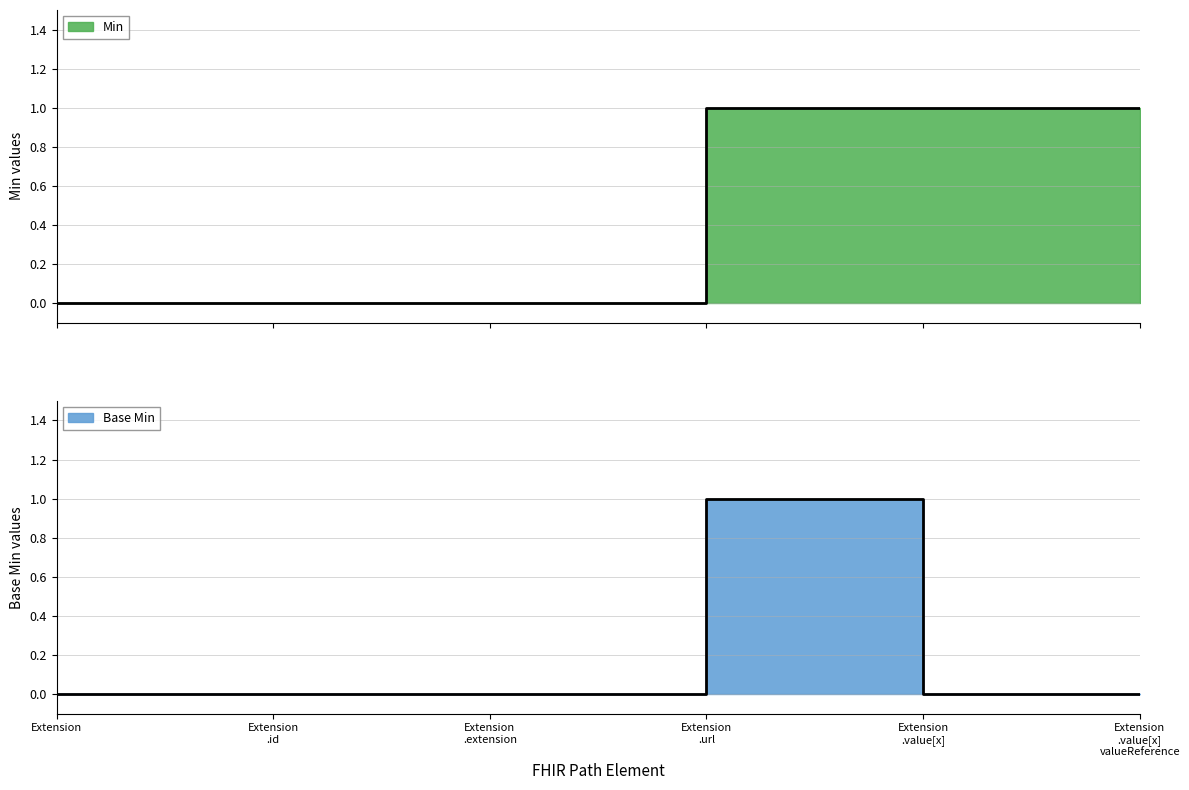

True or false: Min and Base Min cross at least once.

False